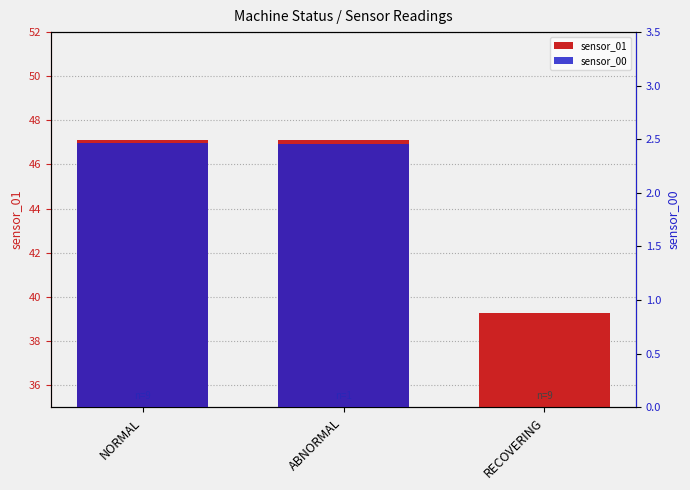

What is the total value across all series at NORMAL?

49.6